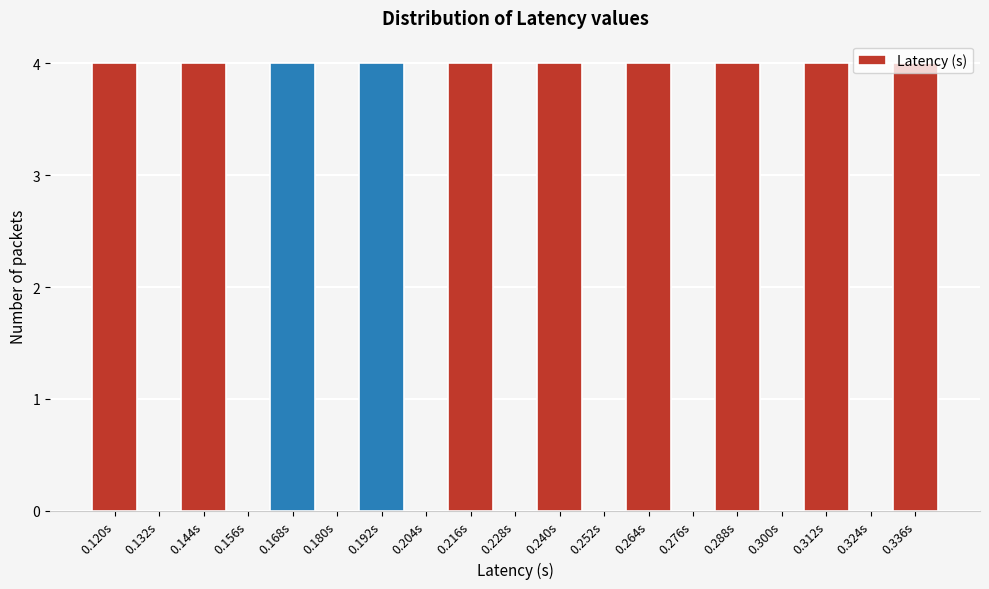

What is the sum of all values?

40